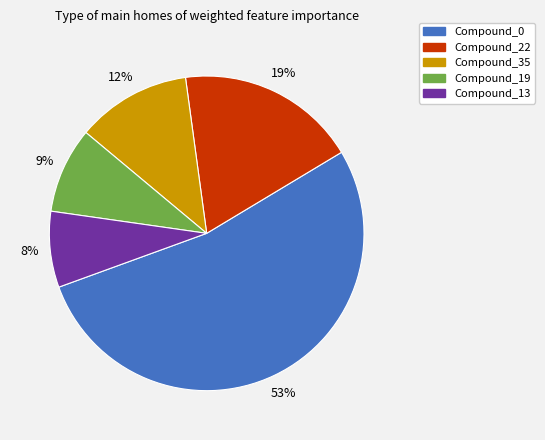

Count the number of slices in the pie.

5